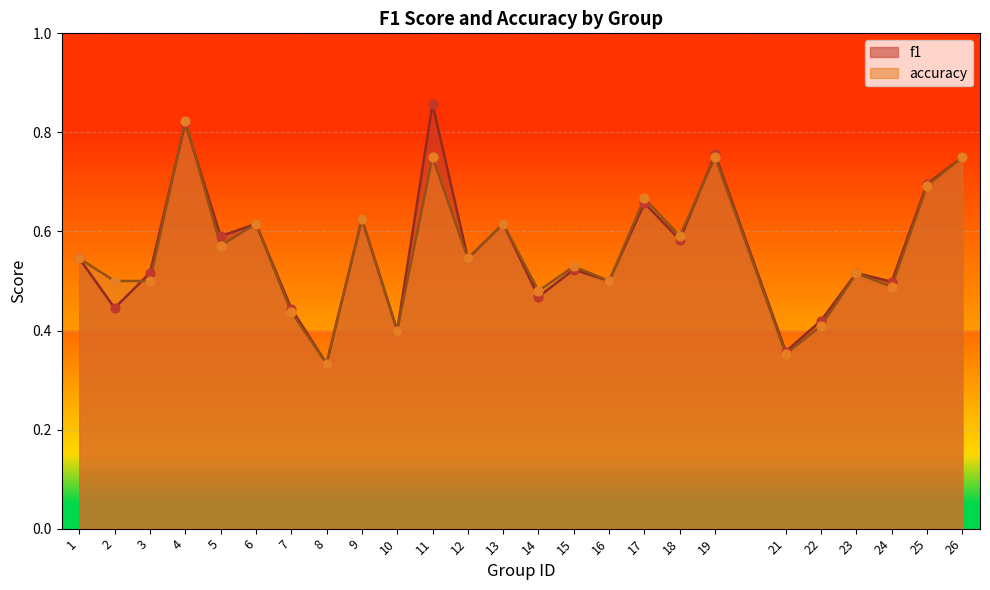

What is the total value across all series at 9?

1.2